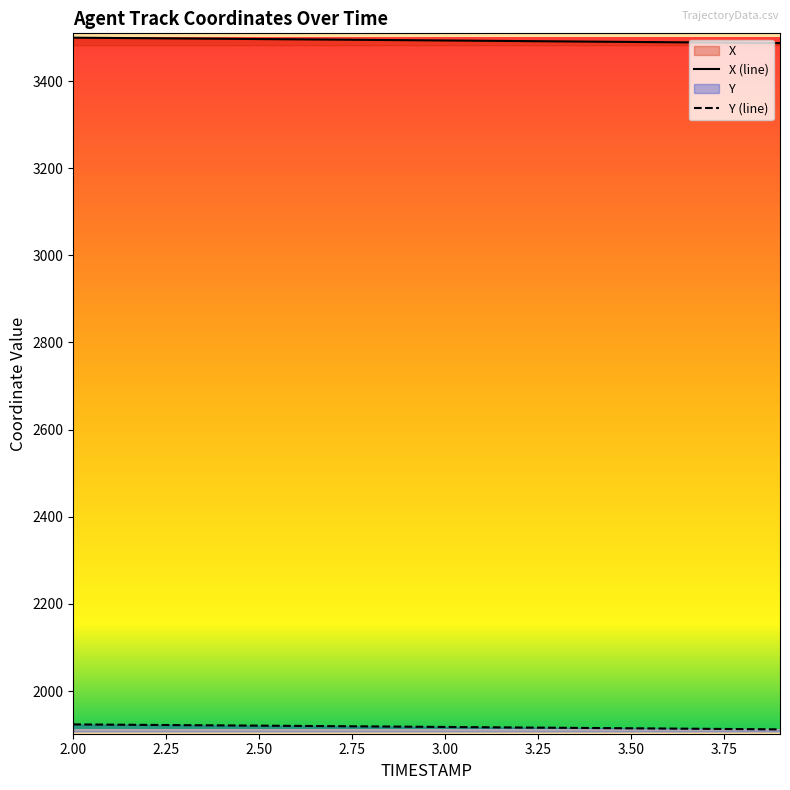

Which series has the largest total across all categories?

X (line)